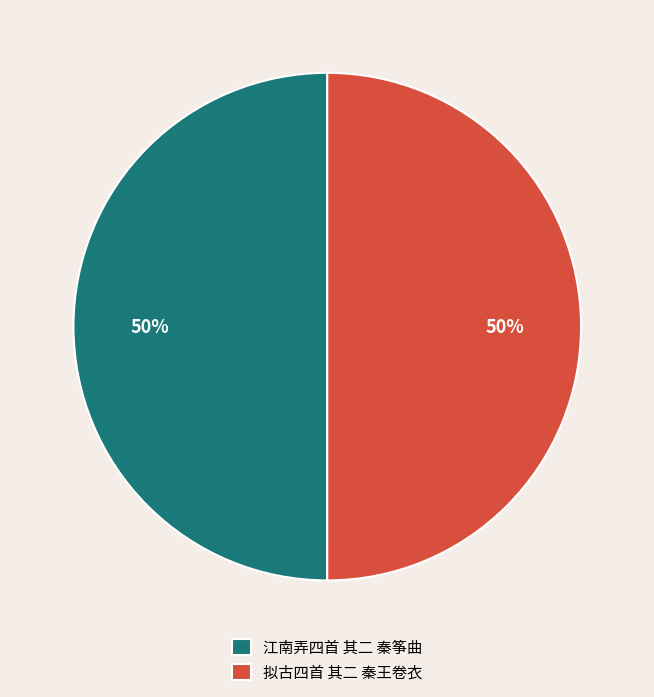

Combined, do 江南弄四首 其二 秦筝曲 and 拟古四首 其二 秦王卷衣 account for over 50%?

Yes